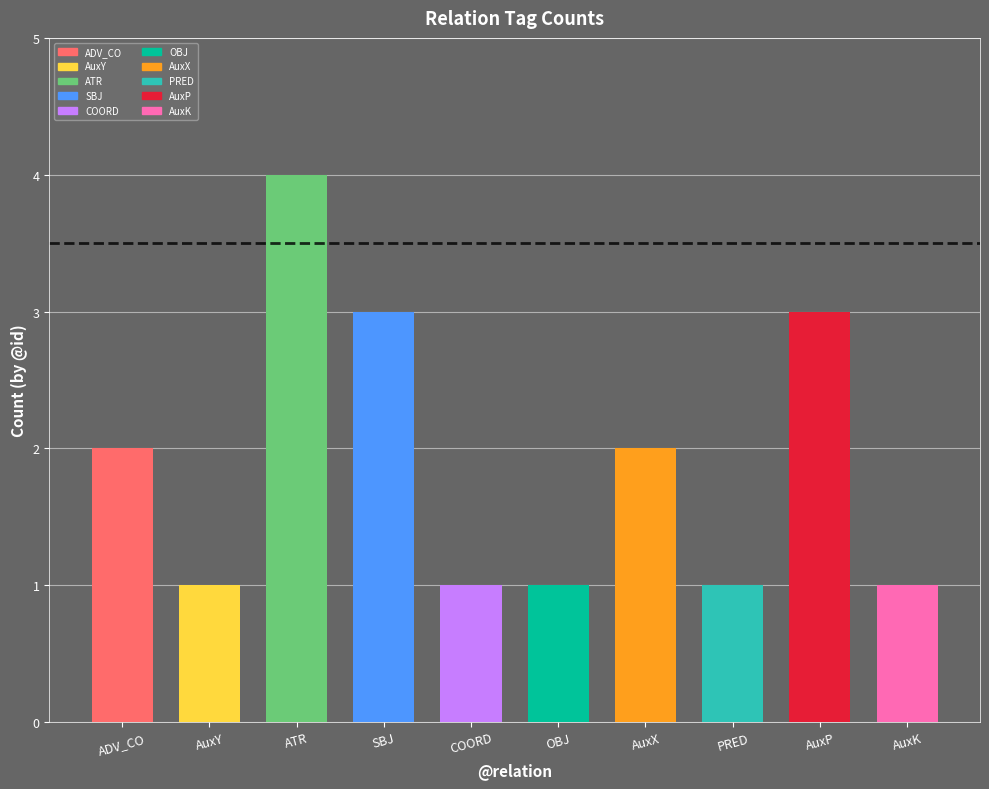

Which category has the highest value across all series?

ATR